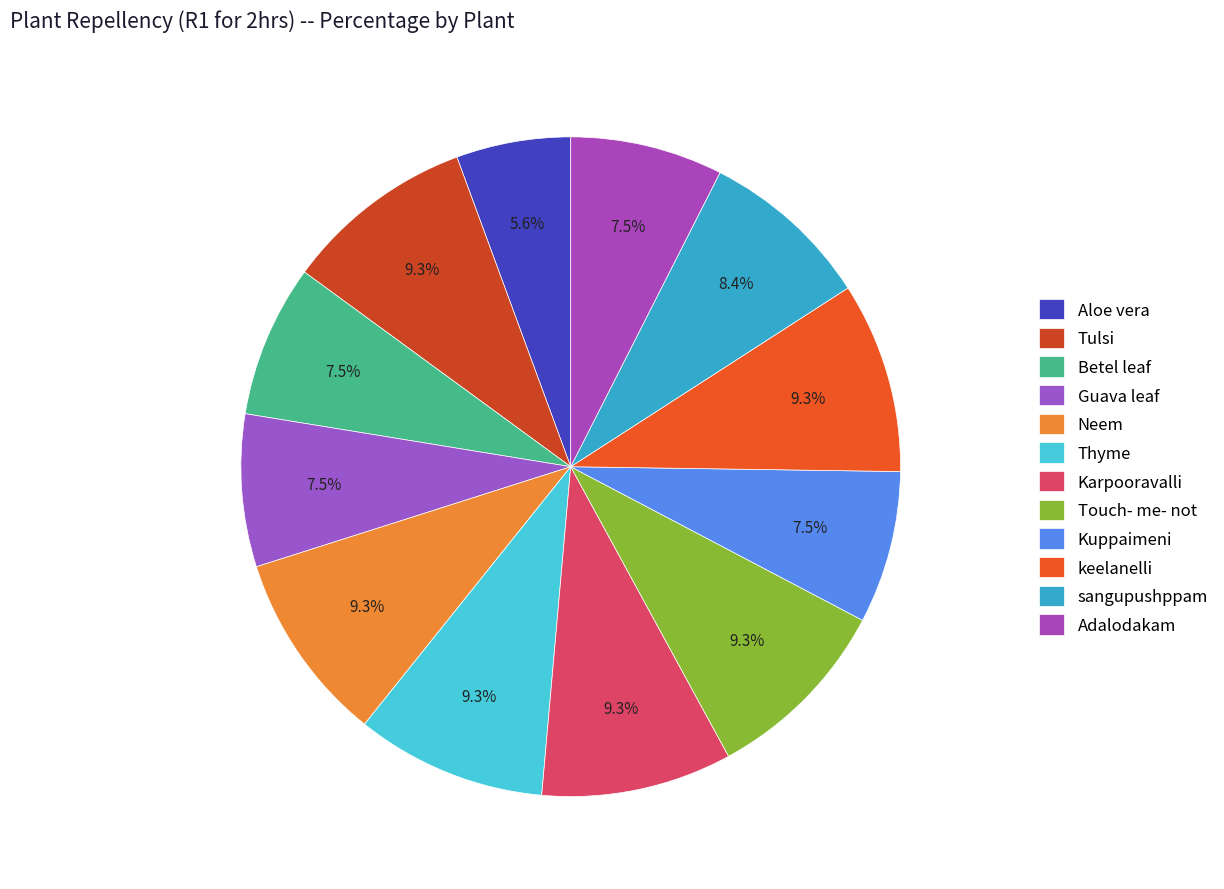

True or false: Tulsi accounts for 1% of the total.

False